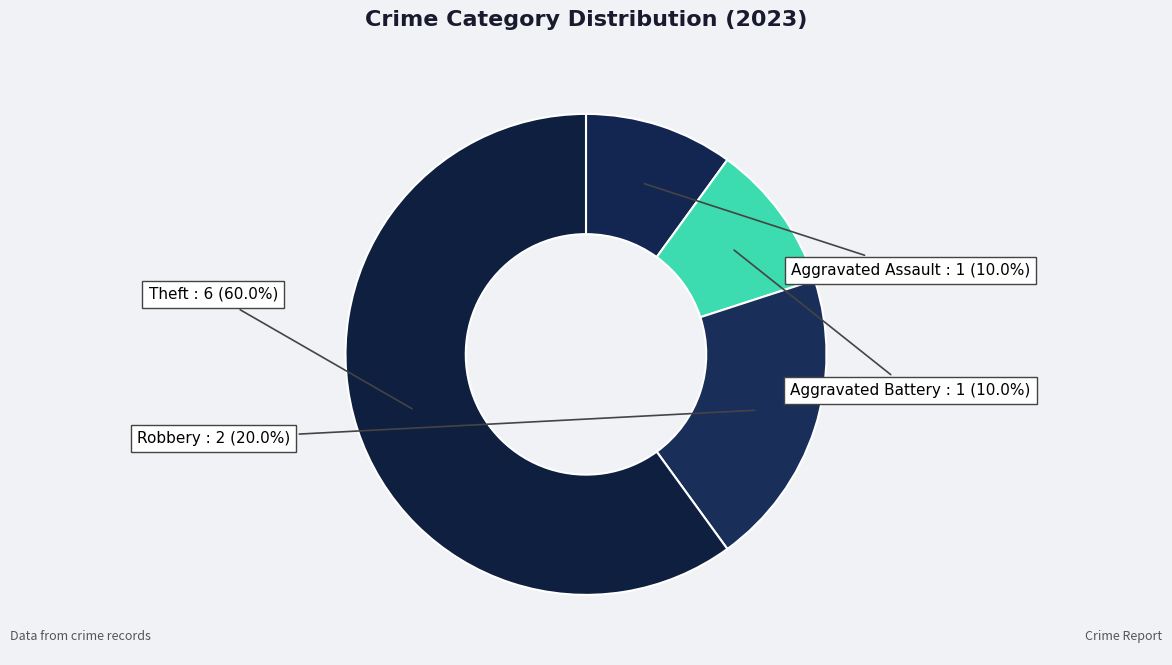

To the nearest percent, what percentage of the pie is Theft?

60%